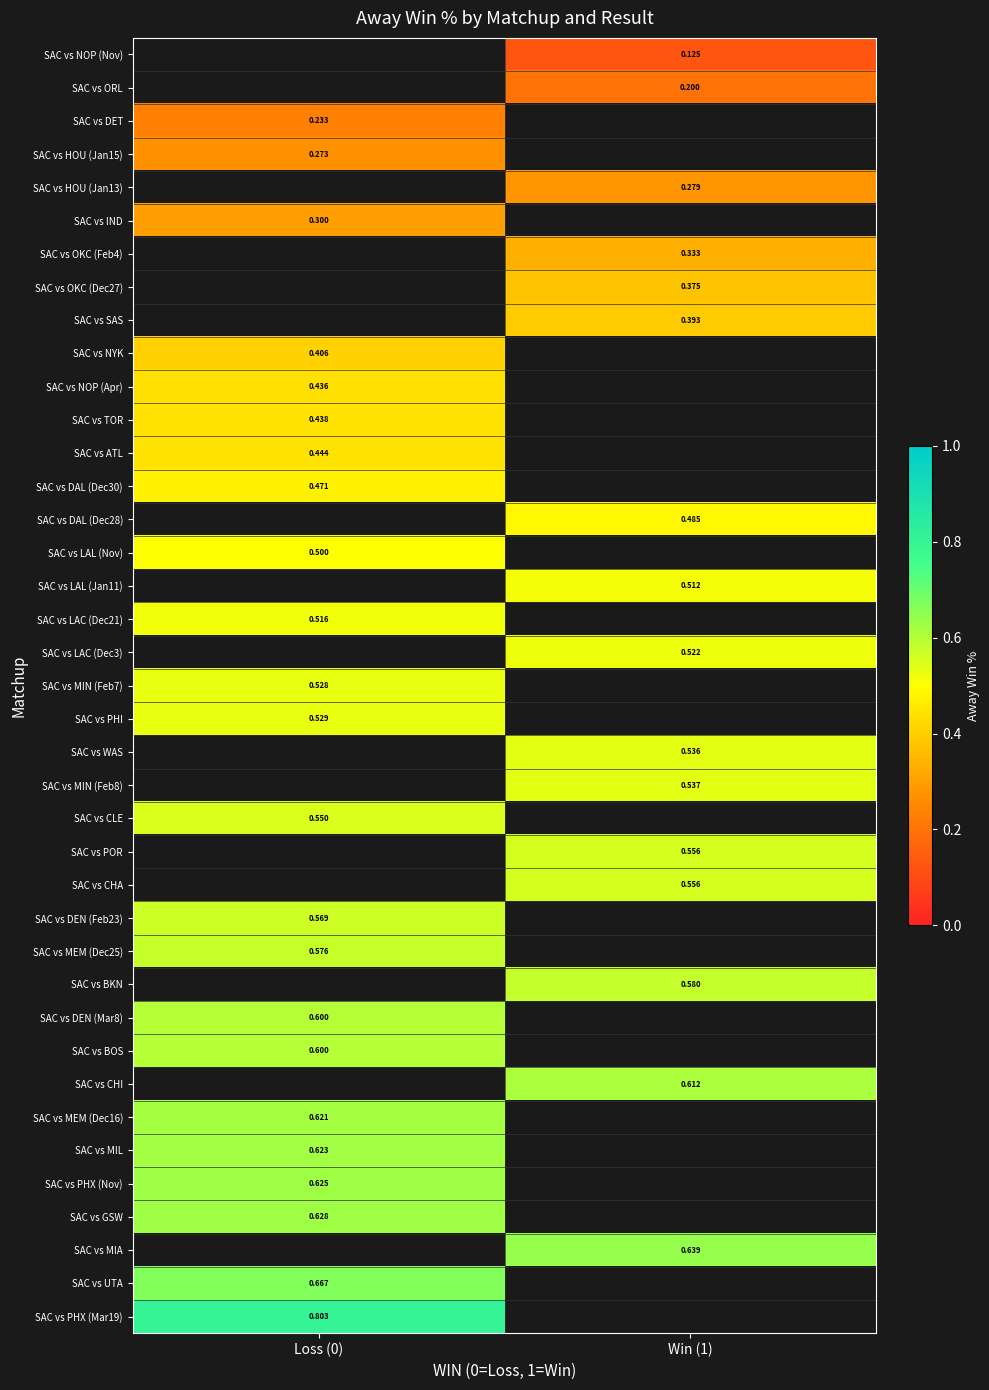

Is the value of SAC vs DEN (Feb23) at Loss (0) greater than the value of SAC vs LAL (Nov) at Loss (0)?

Yes